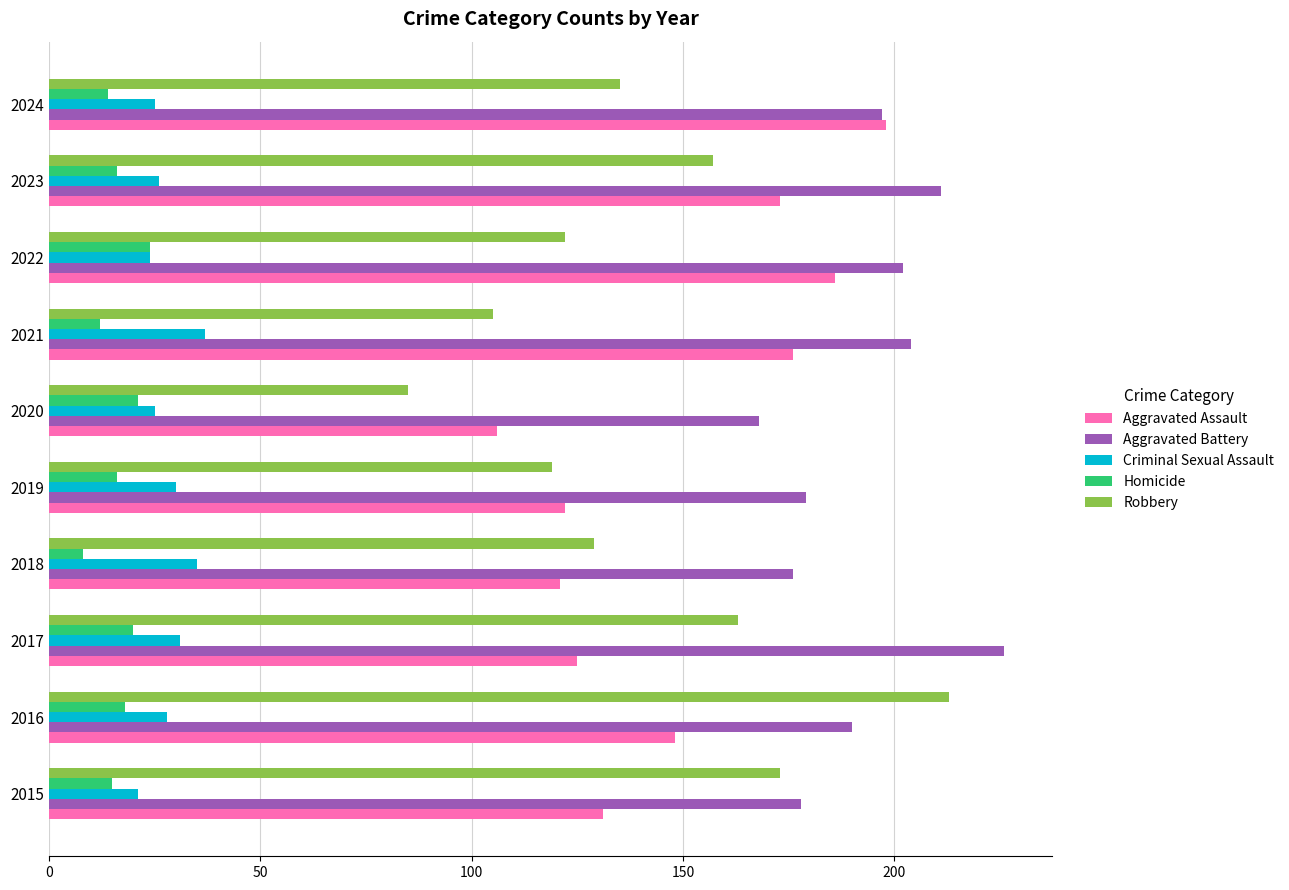

What is the sum of the Criminal Sexual Assault values at 2019 and 2017?

61